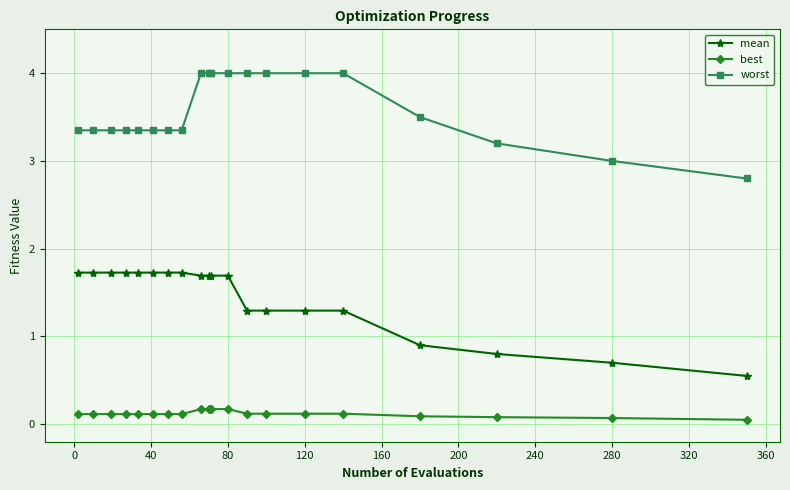

What is the difference between the maximum and minimum values in the worst series?

1.2